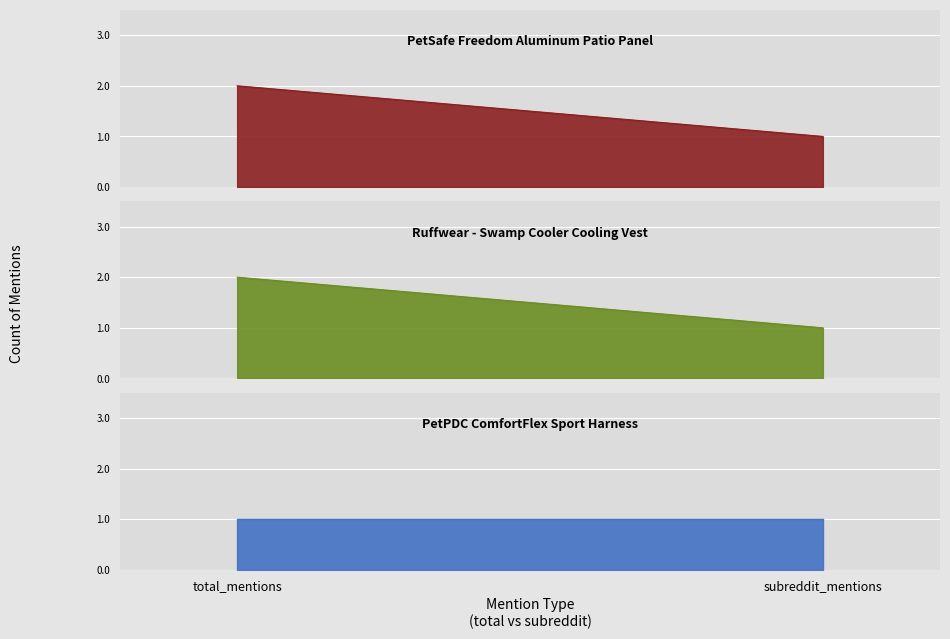

At which category is the sum across all series the highest?

total_mentions